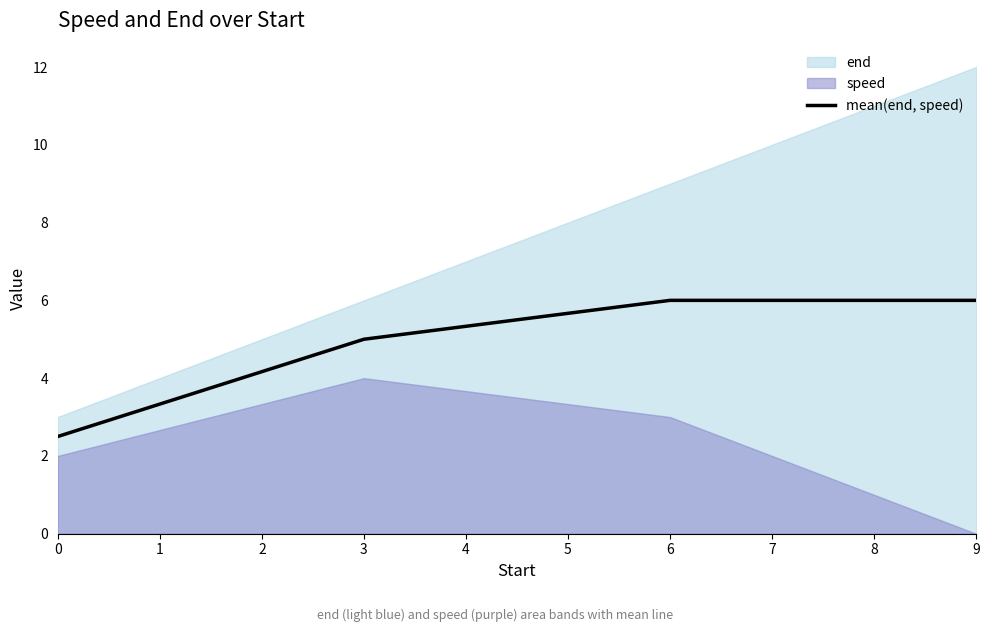

What is the approximate value at 0?

2.5